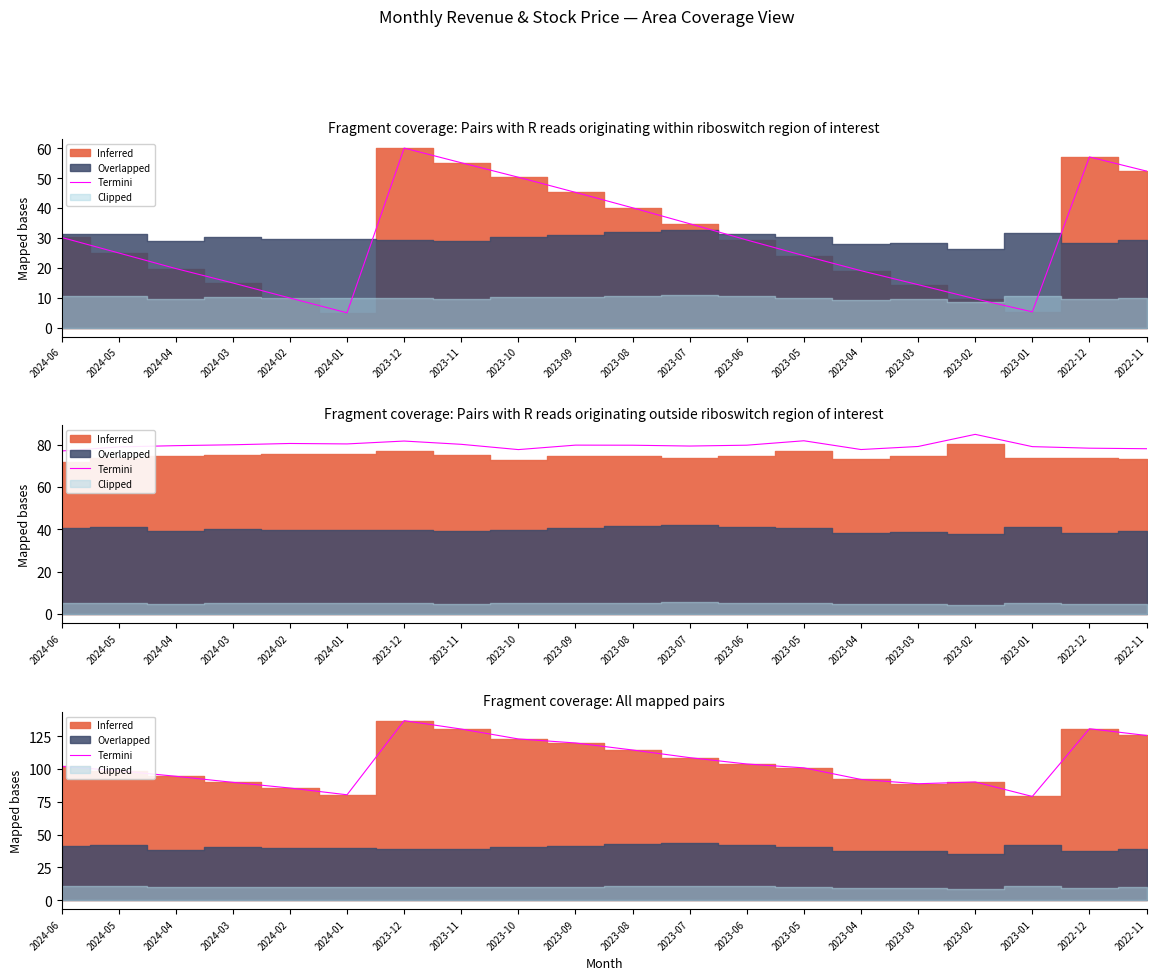

What is the value of the 6th point from the left?

80.3